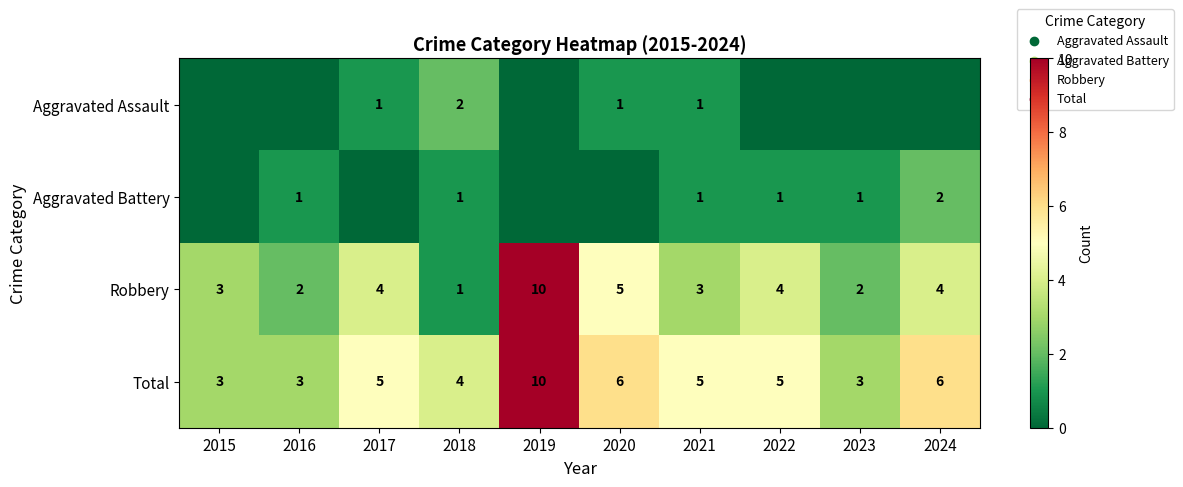

How many series are shown in this chart?

4